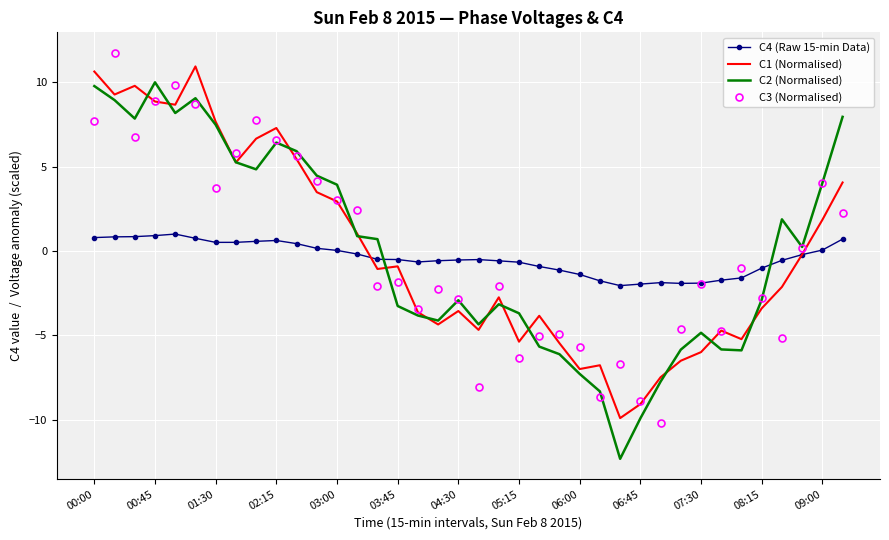

What is the lowest value of the C1 (Normalised) series?

-9.9